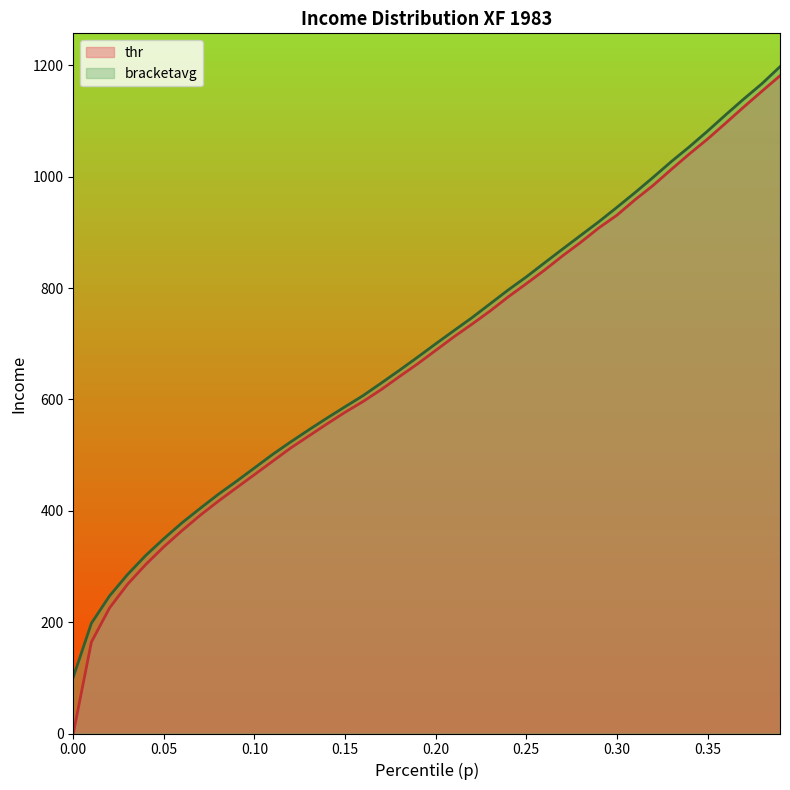

True or false: p has more than 0 points higher than both neighbors.

False